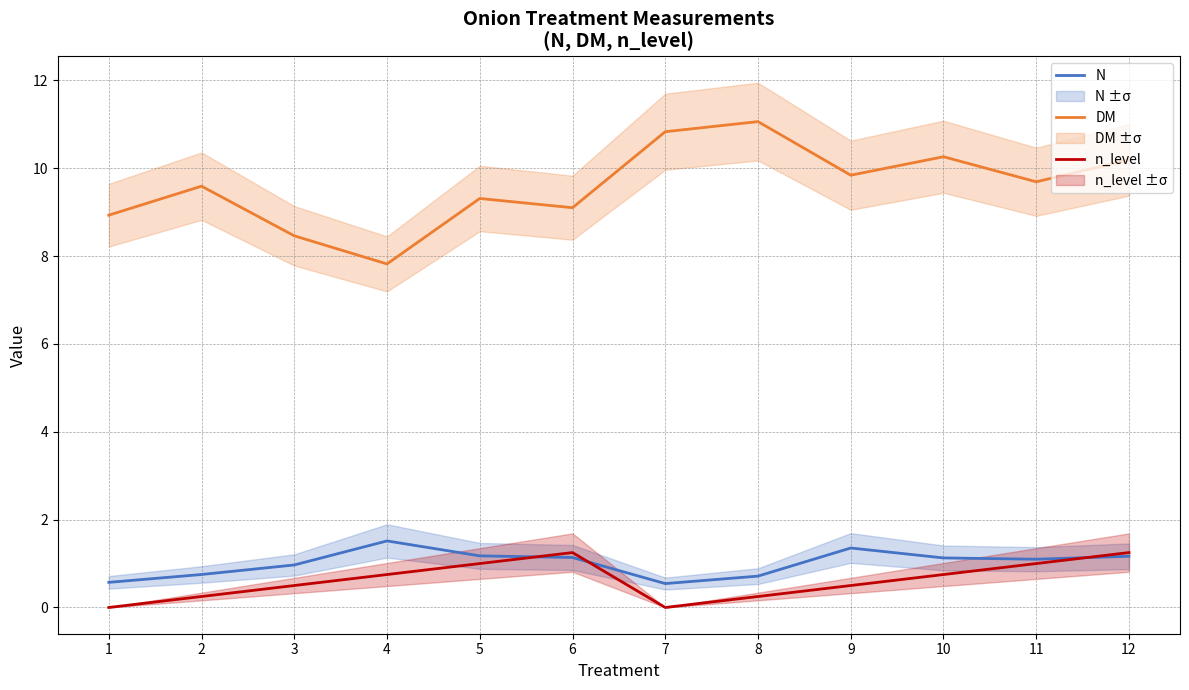

At which label does DM first exceed 9?

2